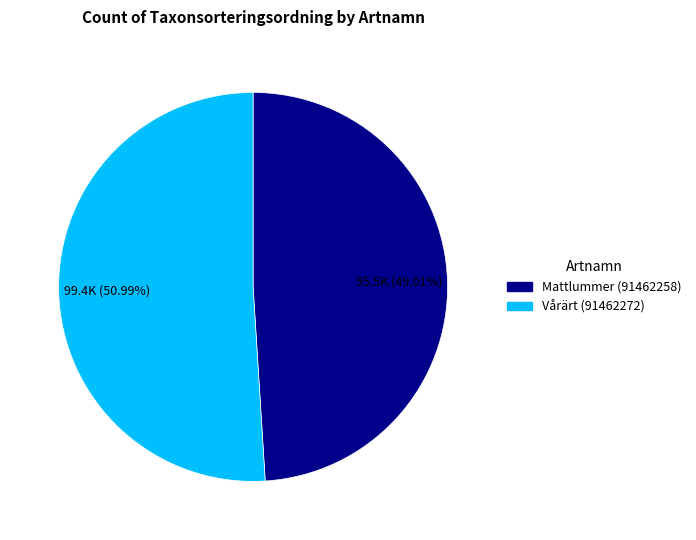

The Mattlummer (91462258) slice represents 49% of the pie. True or false?

True